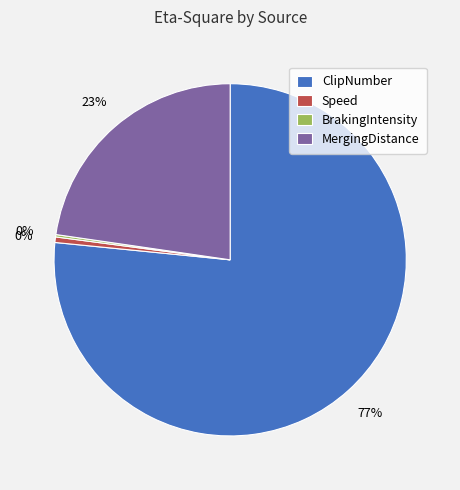

Between ClipNumber and MergingDistance, which is larger?

ClipNumber